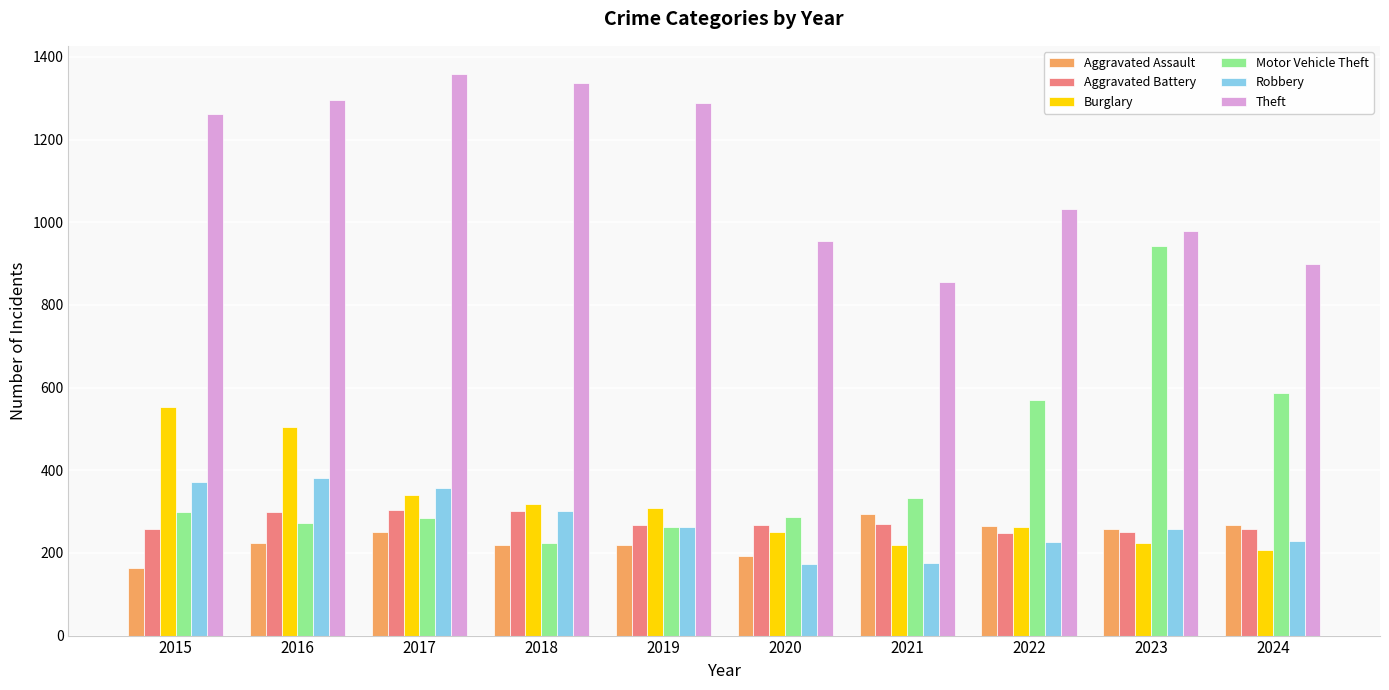

At how many categories does at least one series exceed 1211?

5